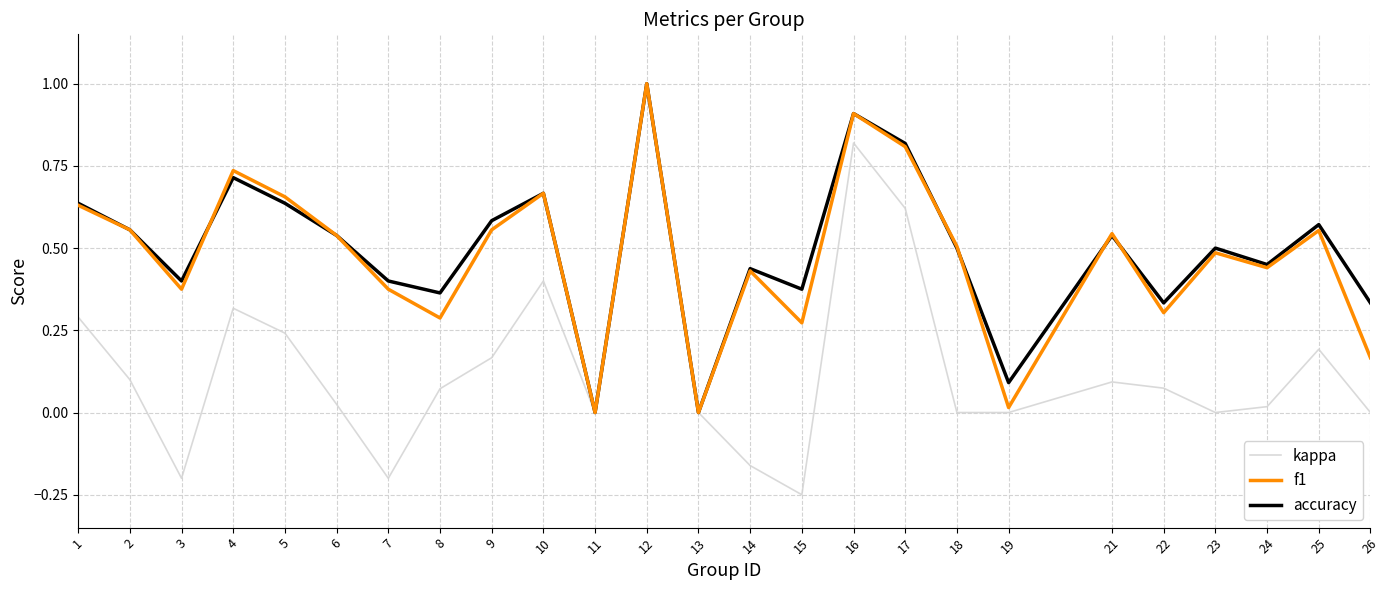

What is the maximum value for accuracy?

1.0